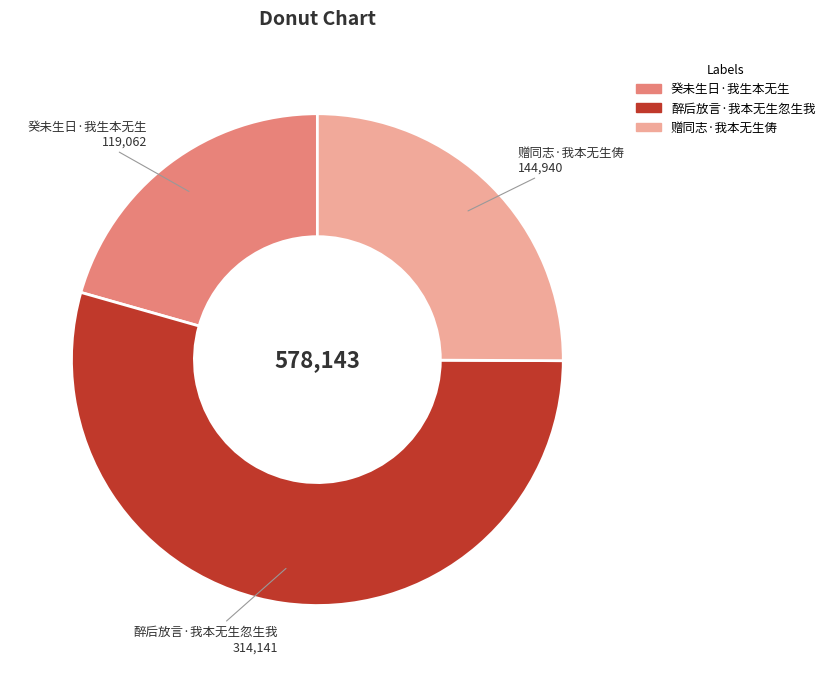

Which has a higher value, 醉后放言·我本无生忽生我 or 赠同志·我本无生俦?

醉后放言·我本无生忽生我